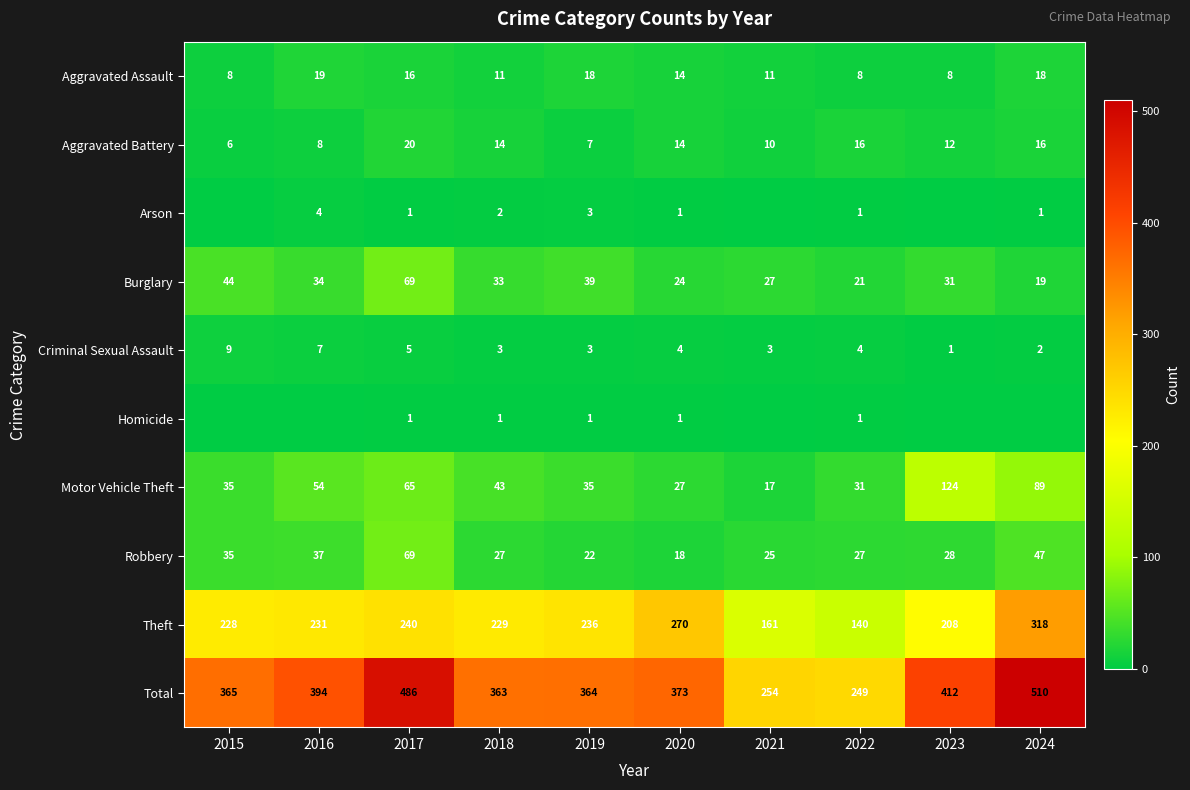

Is it true that Theft equals 132 at 2015?

False